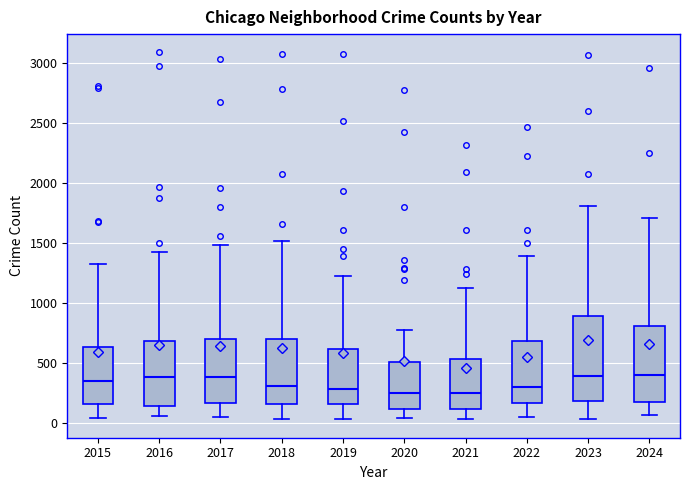

Where does the median line of the box at x = 2016 sit on the y-axis? The values are not printed on the chart, so give them approximately, as read against the axis.

400